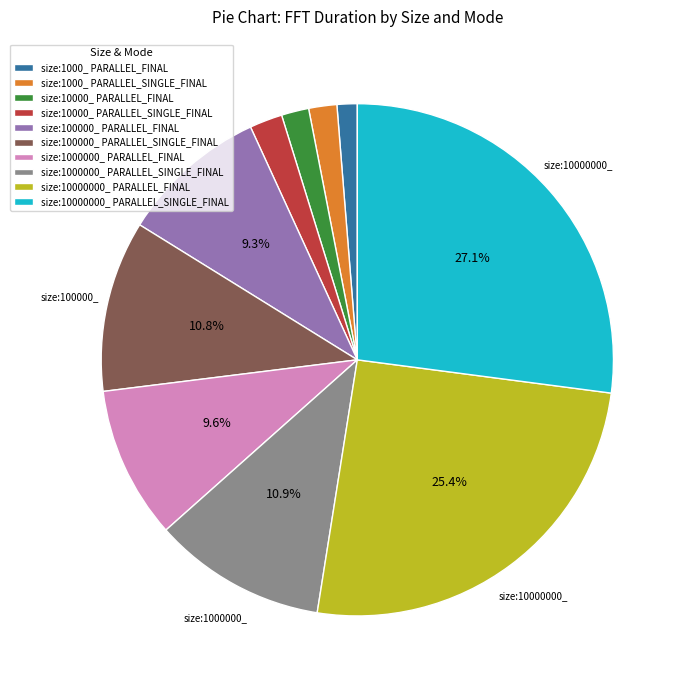

To the nearest percent, what percentage of the pie is size:100000_ PARALLEL_FINAL?

9%